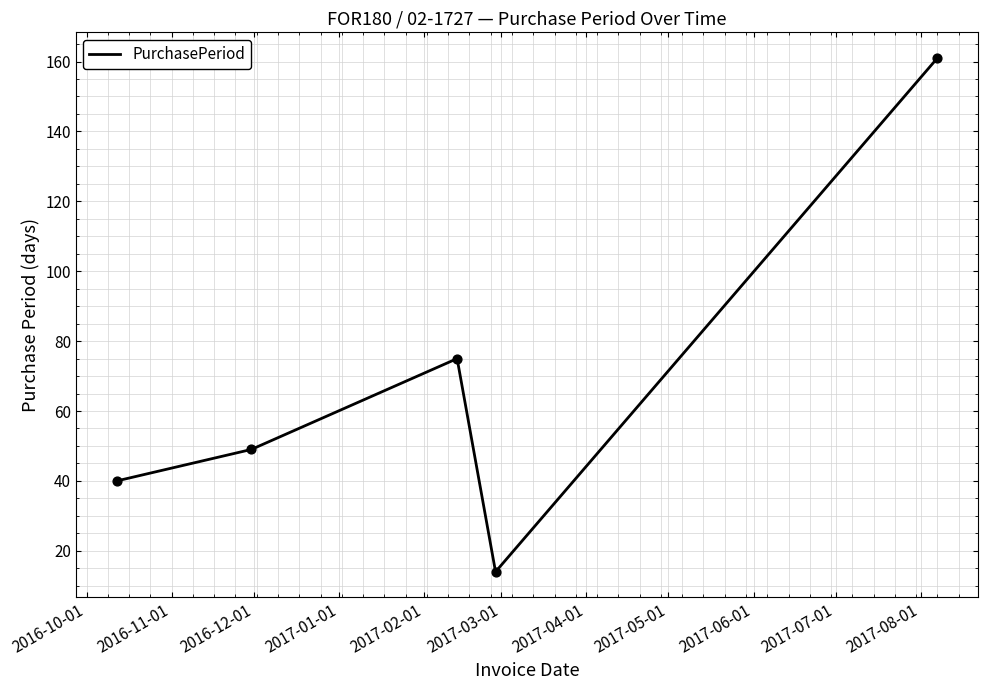

What is the greatest value displayed?

161